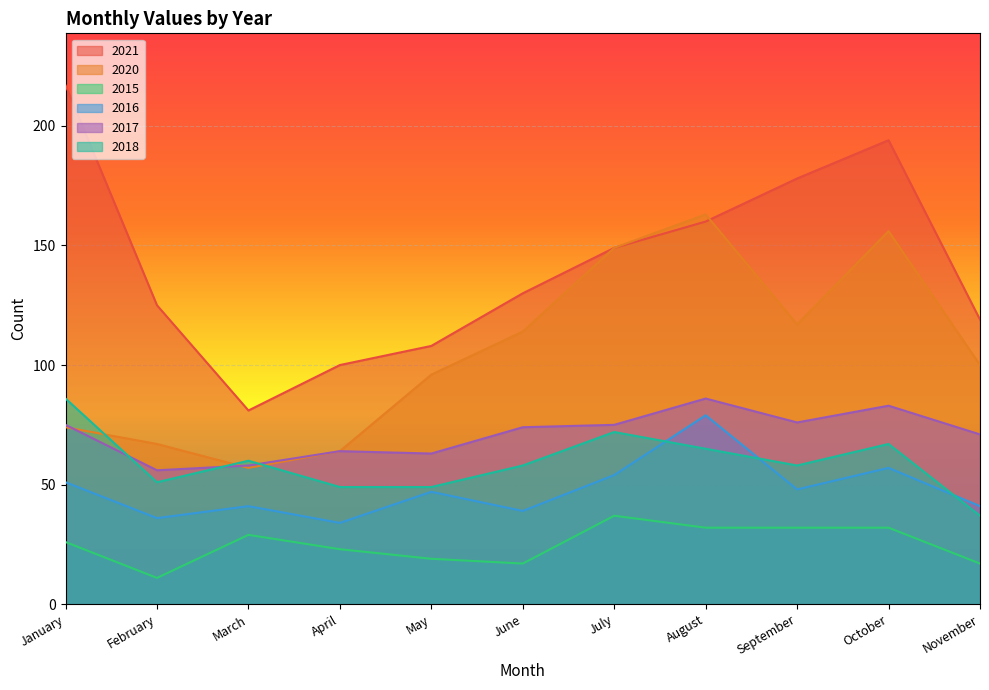

At which label is 2018 closest to 61?

March